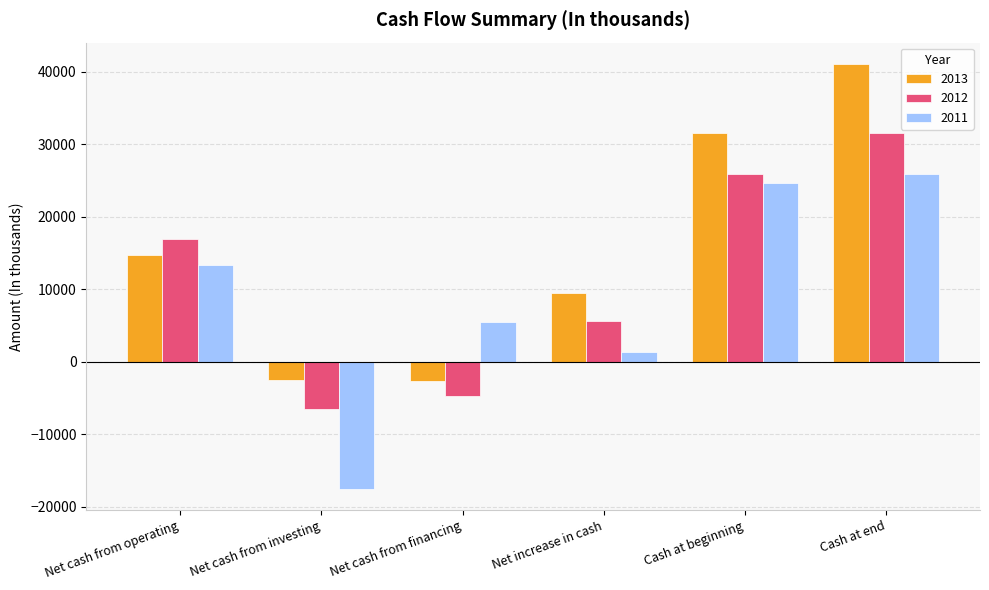

At which category is the sum across all series the highest?

Cash at end